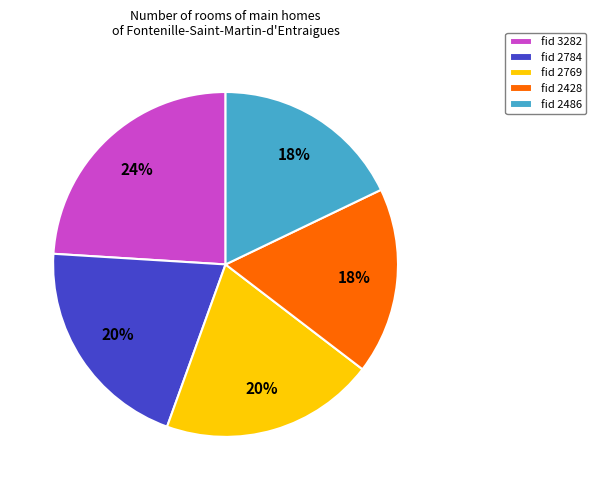

How many slices are in this pie chart?

5